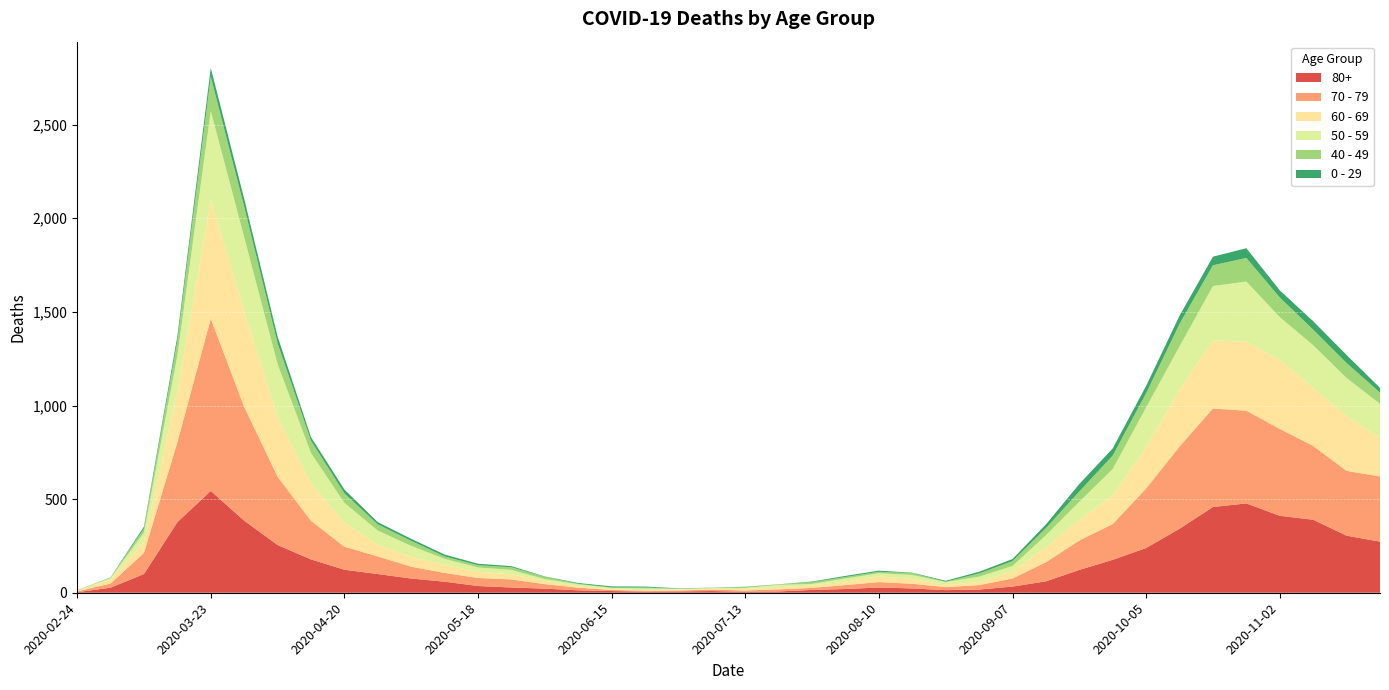

Reading left to right, what are all the values shown in this chart?

80+: 2020-02-24=3	2020-03-02=27	2020-03-09=100	2020-03-16=377	2020-03-23=544	2020-03-30=385	2020-04-06=255	2020-04-13=178	2020-04-20=123	2020-04-27=100	2020-05-04=76	2020-05-11=59	2020-05-18=36	2020-05-25=28	2020-06-01=22	2020-06-08=13	2020-06-15=9	2020-06-22=6	2020-06-29=7	2020-07-06=9	2020-07-13=5	2020-07-20=7	2020-07-27=15	2020-08-03=20	2020-08-10=28	2020-08-17=23	2020-08-24=14	2020-08-31=17	2020-09-07=33	2020-09-14=61	2020-09-21=122	2020-09-28=176	2020-10-05=239	2020-10-12=342	2020-10-19=458	2020-10-26=477	2020-11-02=411	2020-11-09=390	2020-11-16=305	2020-11-23=273
70 - 79: 2020-02-24=4	2020-03-02=22	2020-03-09=113	2020-03-16=427	2020-03-23=920	2020-03-30=608	2020-04-06=365	2020-04-13=206	2020-04-20=123	2020-04-27=94	2020-05-04=63	2020-05-11=47	2020-05-18=43	2020-05-25=43	2020-06-01=24	2020-06-08=14	2020-06-15=6	2020-06-22=5	2020-06-29=5	2020-07-06=8	2020-07-13=7	2020-07-20=11	2020-07-27=11	2020-08-03=21	2020-08-10=29	2020-08-17=25	2020-08-24=16	2020-08-31=24	2020-09-07=43	2020-09-14=102	2020-09-21=157	2020-09-28=191	2020-10-05=318	2020-10-12=439	2020-10-19=526	2020-10-26=495	2020-11-02=464	2020-11-09=394	2020-11-16=346	2020-11-23=348
60 - 69: 2020-02-24=2	2020-03-02=22	2020-03-09=61	2020-03-16=272	2020-03-23=634	2020-03-30=514	2020-04-06=320	2020-04-13=199	2020-04-20=128	2020-04-27=63	2020-05-04=54	2020-05-11=42	2020-05-18=33	2020-05-25=28	2020-06-01=18	2020-06-08=8	2020-06-15=3	2020-06-22=3	2020-06-29=6	2020-07-06=3	2020-07-13=8	2020-07-20=12	2020-07-27=13	2020-08-03=19	2020-08-10=31	2020-08-17=25	2020-08-24=12	2020-08-31=17	2020-09-07=39	2020-09-14=80	2020-09-21=112	2020-09-28=152	2020-10-05=221	2020-10-12=305	2020-10-19=364	2020-10-26=368	2020-11-02=370	2020-11-09=310	2020-11-16=294	2020-11-23=206
50 - 59: 2020-02-24=3	2020-03-02=7	2020-03-09=48	2020-03-16=190	2020-03-23=475	2020-03-30=392	2020-04-06=281	2020-04-13=163	2020-04-20=106	2020-04-27=75	2020-05-04=57	2020-05-11=33	2020-05-18=23	2020-05-25=23	2020-06-01=9	2020-06-08=10	2020-06-15=8	2020-06-22=9	2020-06-29=3	2020-07-06=5	2020-07-13=6	2020-07-20=12	2020-07-27=8	2020-08-03=16	2020-08-10=16	2020-08-17=22	2020-08-24=15	2020-08-31=28	2020-09-07=28	2020-09-14=64	2020-09-21=95	2020-09-28=142	2020-10-05=212	2020-10-12=230	2020-10-19=290	2020-10-26=322	2020-11-02=227	2020-11-09=228	2020-11-16=202	2020-11-23=182
40 - 49: 2020-02-24=0	2020-03-02=5	2020-03-09=21	2020-03-16=79	2020-03-23=183	2020-03-30=163	2020-04-06=111	2020-04-13=66	2020-04-20=51	2020-04-27=33	2020-05-04=27	2020-05-11=13	2020-05-18=12	2020-05-25=14	2020-06-01=12	2020-06-08=3	2020-06-15=2	2020-06-22=5	2020-06-29=1	2020-07-06=1	2020-07-13=4	2020-07-20=2	2020-07-27=10	2020-08-03=8	2020-08-10=8	2020-08-17=10	2020-08-24=2	2020-08-31=17	2020-09-07=26	2020-09-14=38	2020-09-21=55	2020-09-28=72	2020-10-05=76	2020-10-12=120	2020-10-19=111	2020-10-26=126	2020-11-02=105	2020-11-09=83	2020-11-16=80	2020-11-23=60
0 - 29: 2020-02-24=1	2020-03-02=0	2020-03-09=10	2020-03-16=25	2020-03-23=47	2020-03-30=42	2020-04-06=36	2020-04-13=19	2020-04-20=20	2020-04-27=12	2020-05-04=11	2020-05-11=10	2020-05-18=8	2020-05-25=6	2020-06-01=2	2020-06-08=4	2020-06-15=6	2020-06-22=5	2020-06-29=2	2020-07-06=1	2020-07-13=2	2020-07-20=1	2020-07-27=3	2020-08-03=6	2020-08-10=6	2020-08-17=2	2020-08-24=5	2020-08-31=9	2020-09-07=11	2020-09-14=20	2020-09-21=40	2020-09-28=38	2020-10-05=39	2020-10-12=44	2020-10-19=46	2020-10-26=52	2020-11-02=38	2020-11-09=45	2020-11-16=43	2020-11-23=25